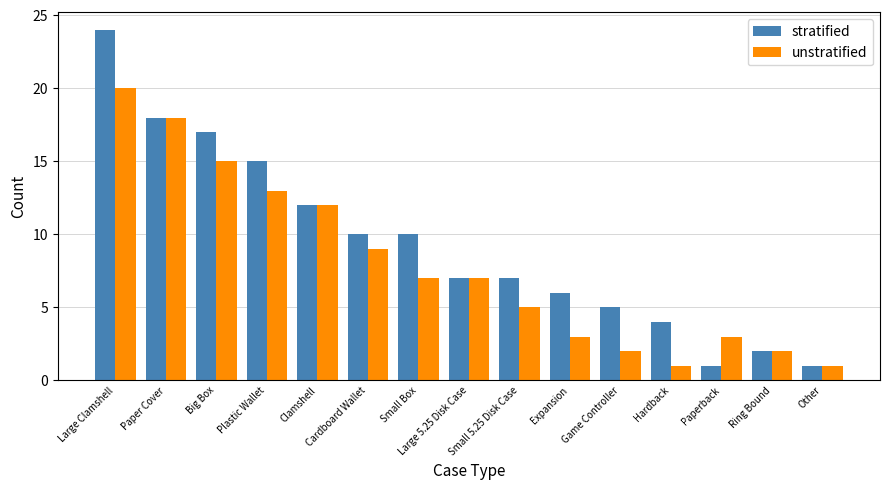

The stratified series shows 15 at Plastic Wallet. True or false?

True